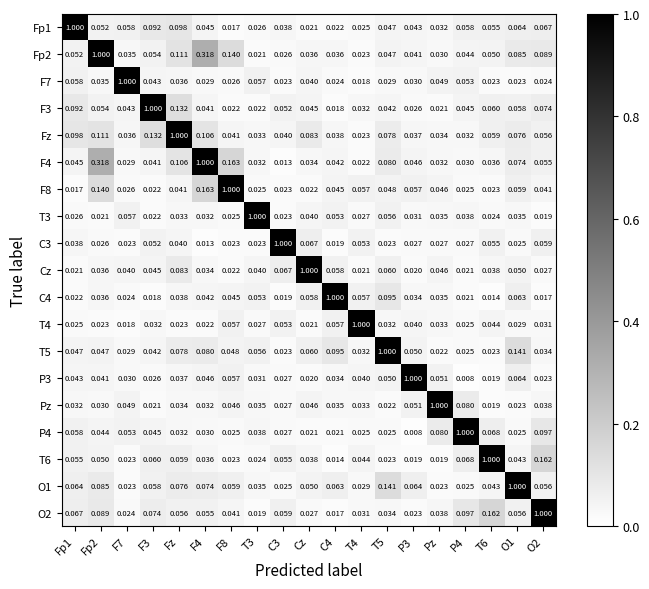

Is the value of T3 at T3 greater than the value of Fp1 at Fz?

Yes